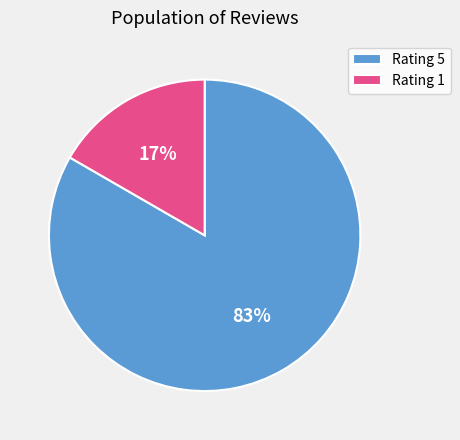

Is it true that Rating 1 is 22% of the pie?

False